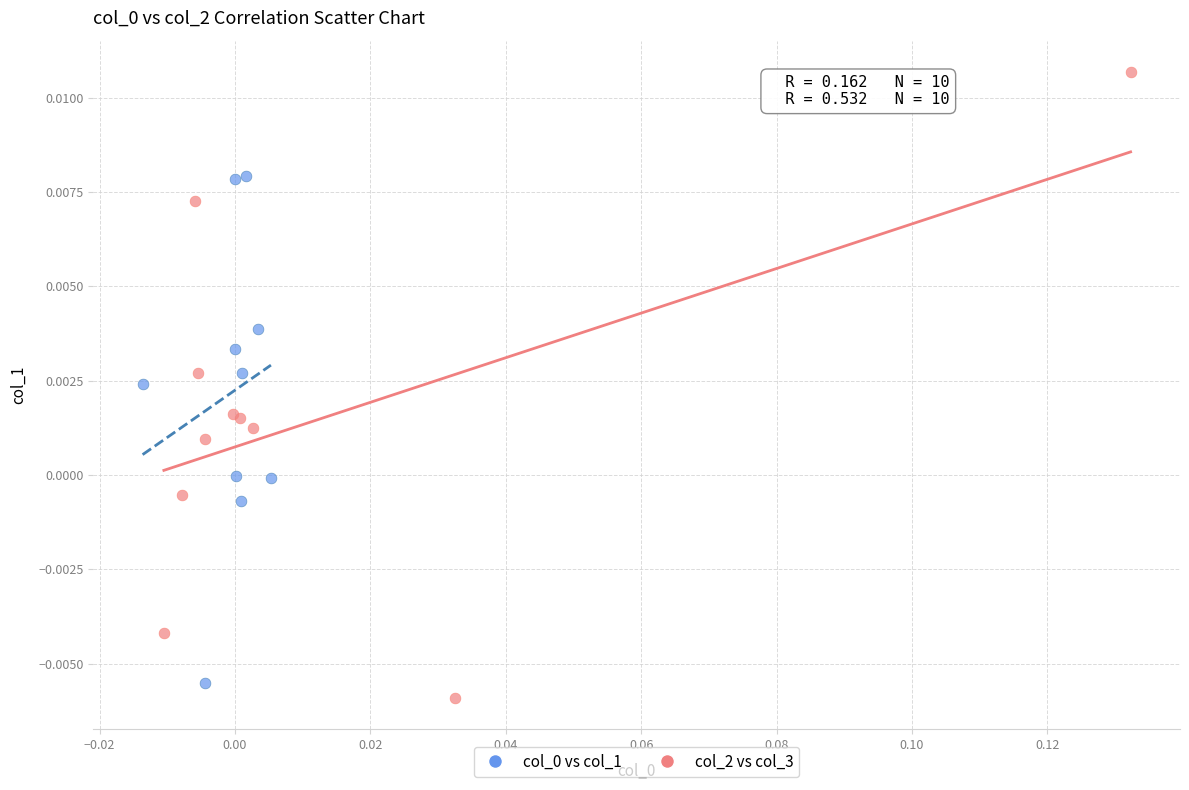

Which series contains the lowest Y value?

col_2 vs col_3